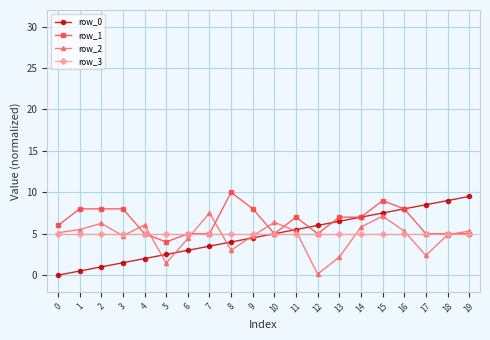

What is the difference between the highest and lowest values at 13?

4.8